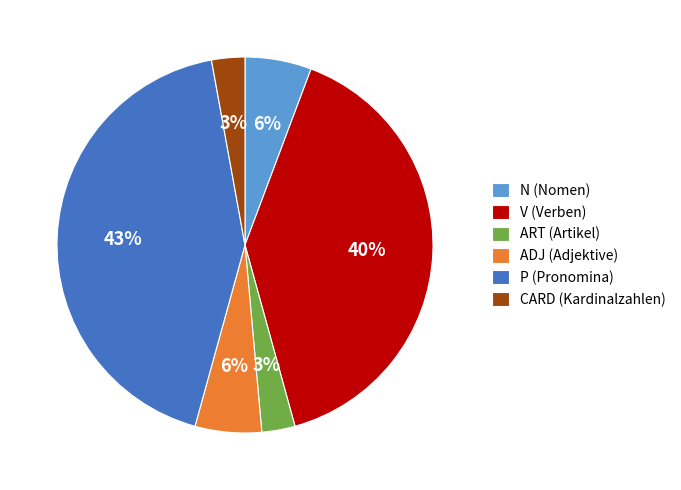

Which slice is the largest?

P (Pronomina)